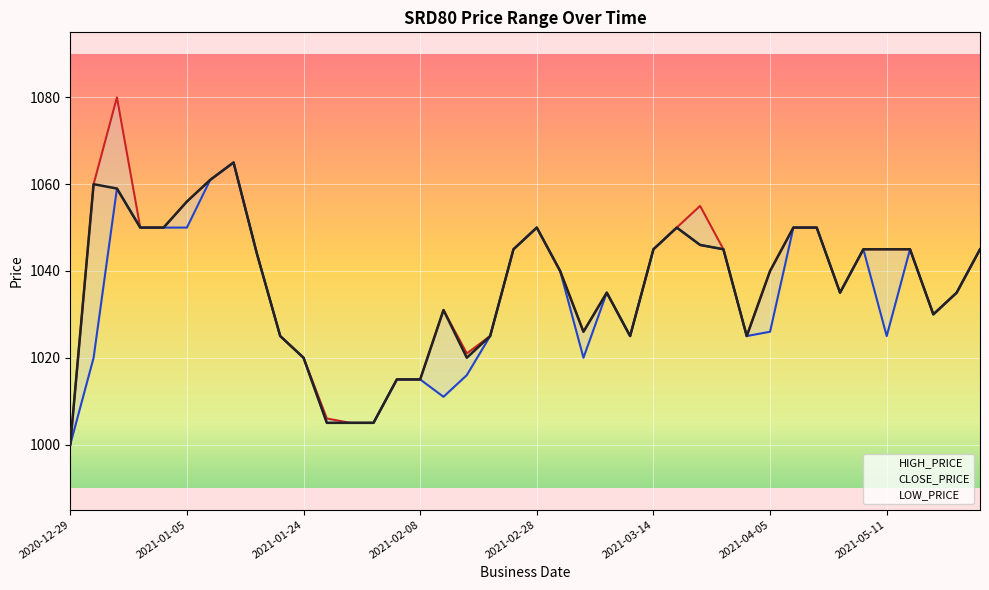

What is the difference between the maximum and second lowest values in the CLOSE_PRICE series?

60